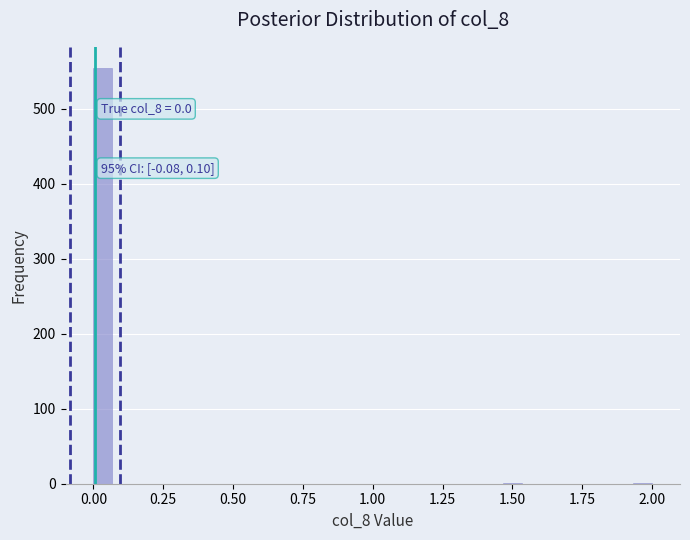

Around what value on the x-axis is the tallest bar? Give the approximate position of its centre, as read against the axis.

0.05